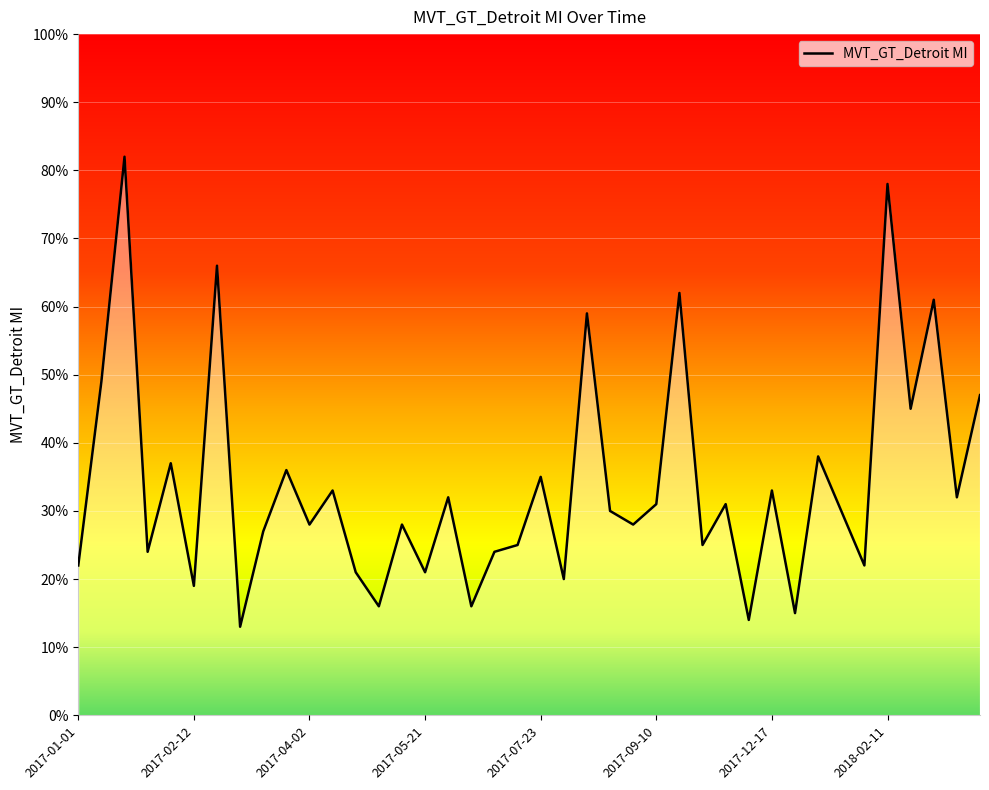

What is the greatest value displayed?

82